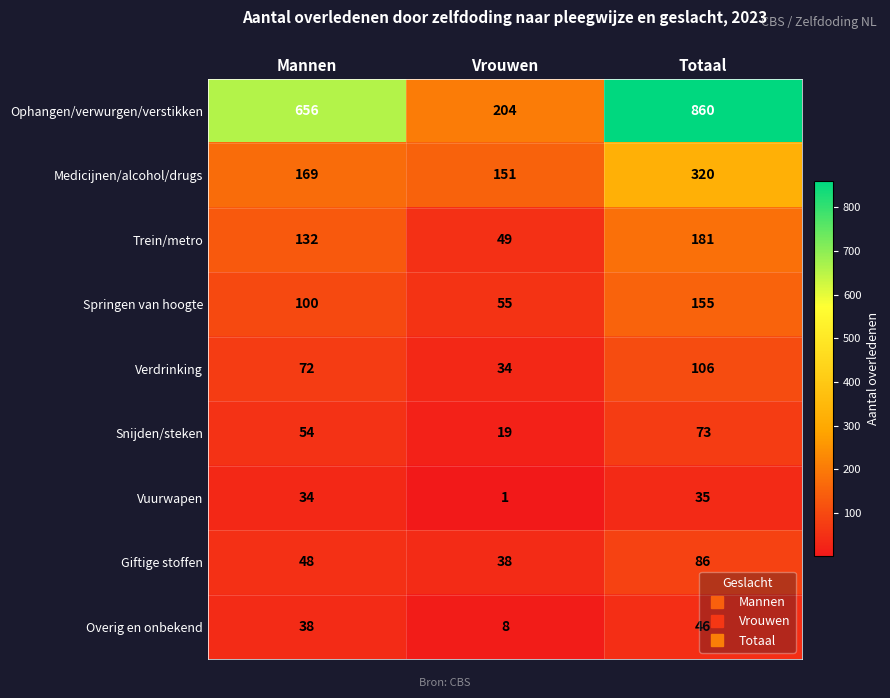

What is the approximate value of Springen van hoogte at Totaal?

155